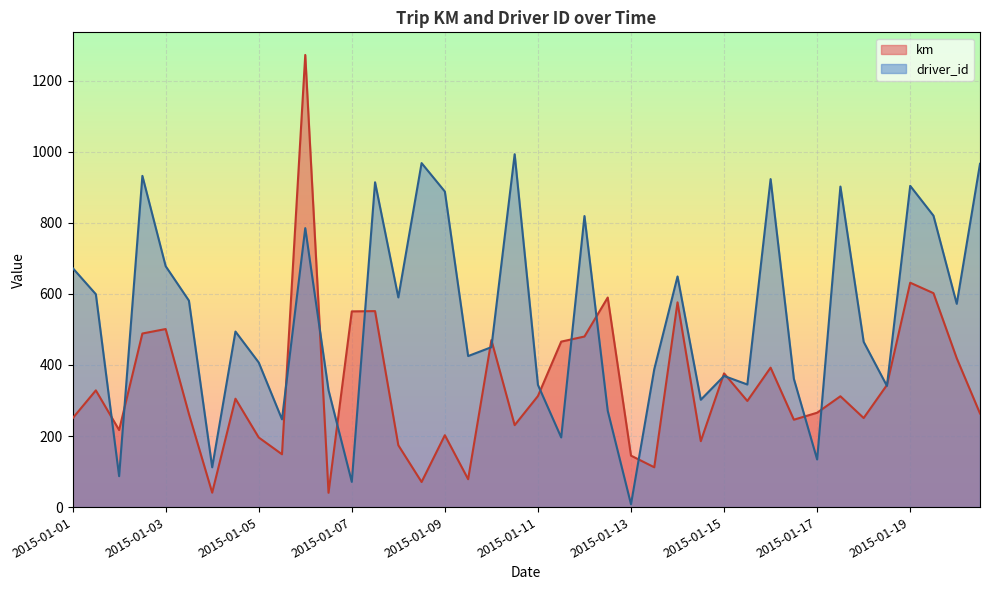

True or false: driver_id and km intersect in this chart.

True